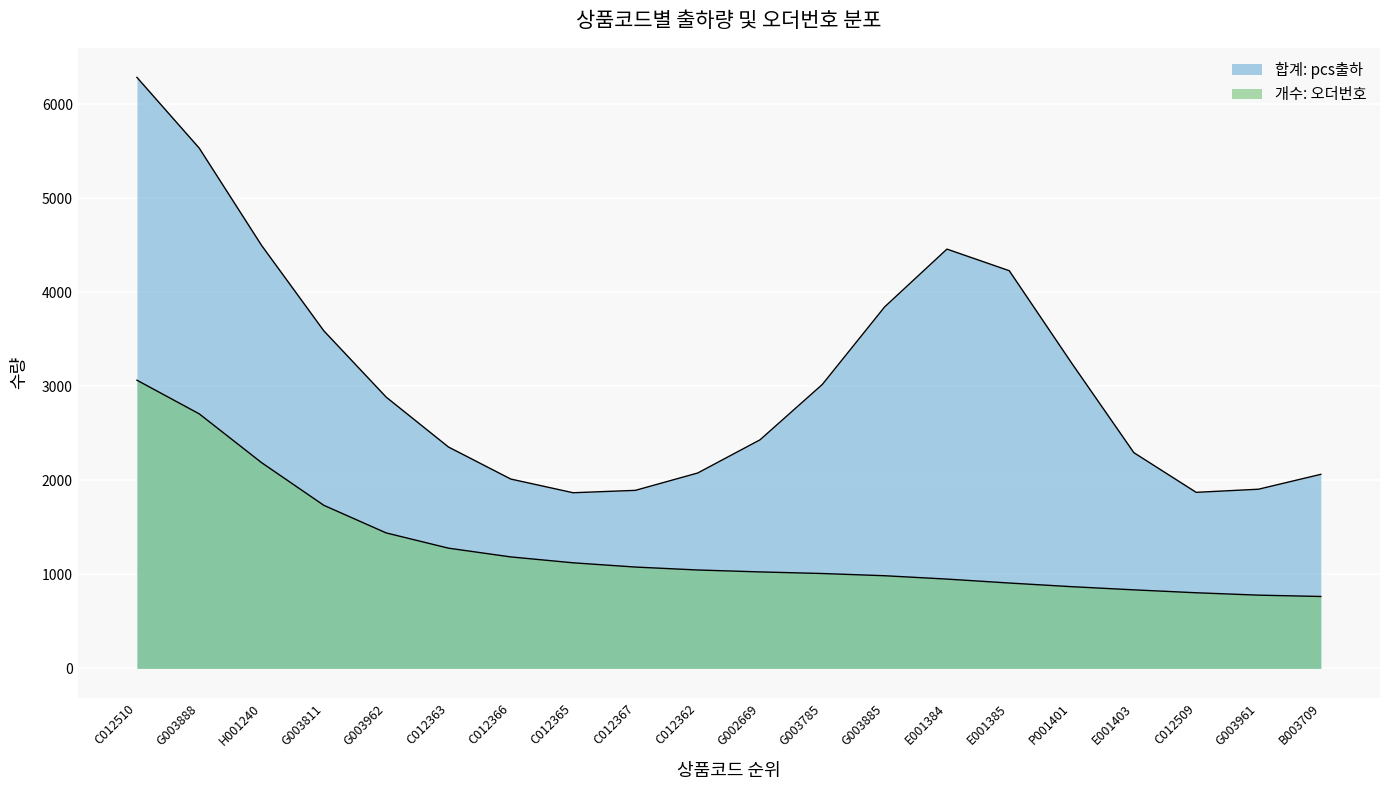

True or false: 개수: 오더번호 has more than 0 points higher than both neighbors.

False